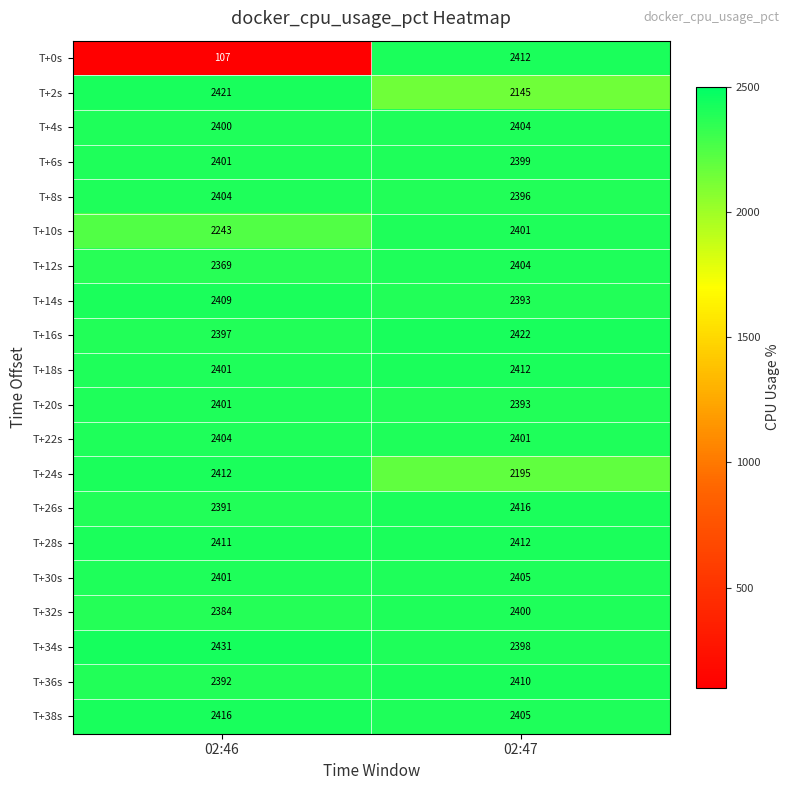

What is the sum of the T+16s values at 02:46 and 02:47?

4819